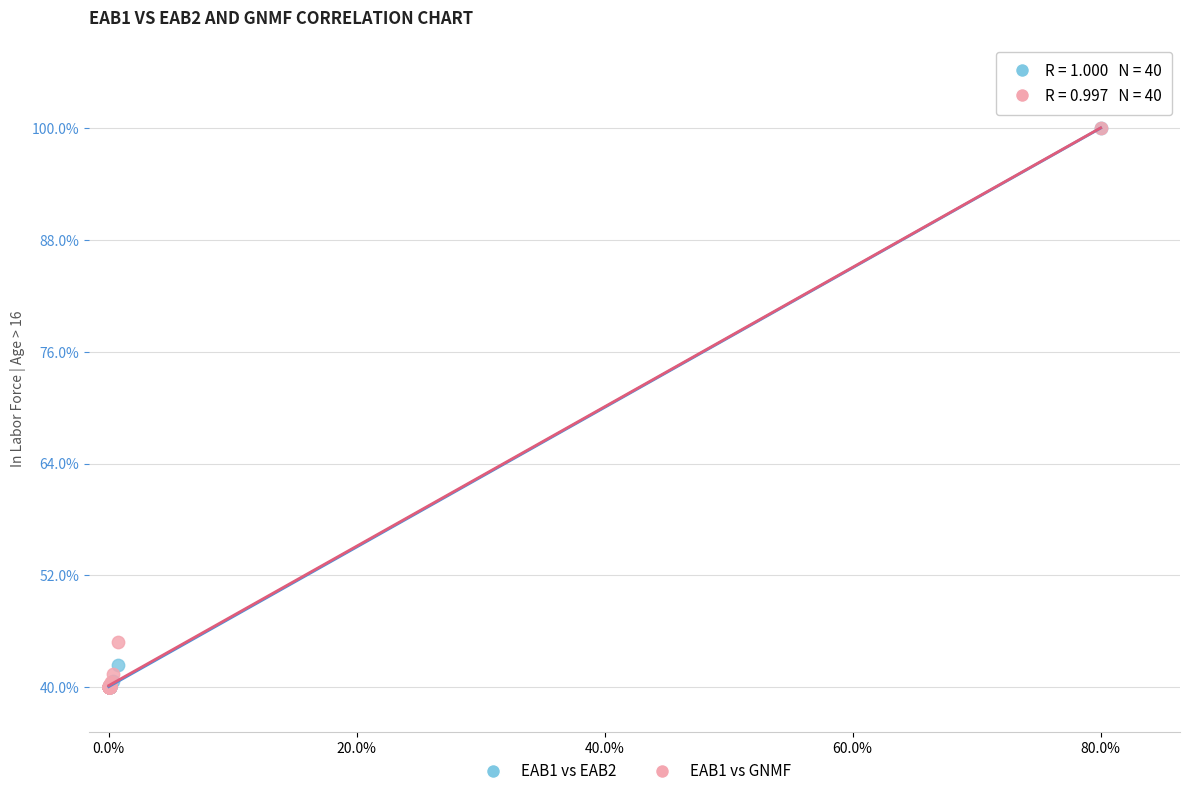

What are all the series names shown in the legend?

EAB1 vs EAB2, EAB1 vs GNMF